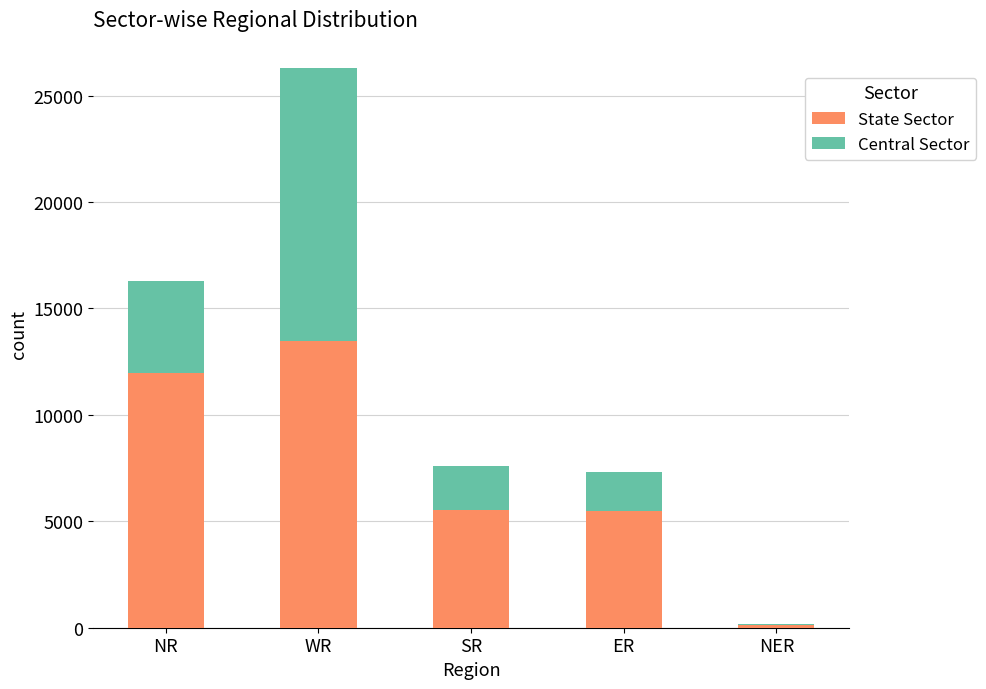

What is the sum of all State Sector values?

36563